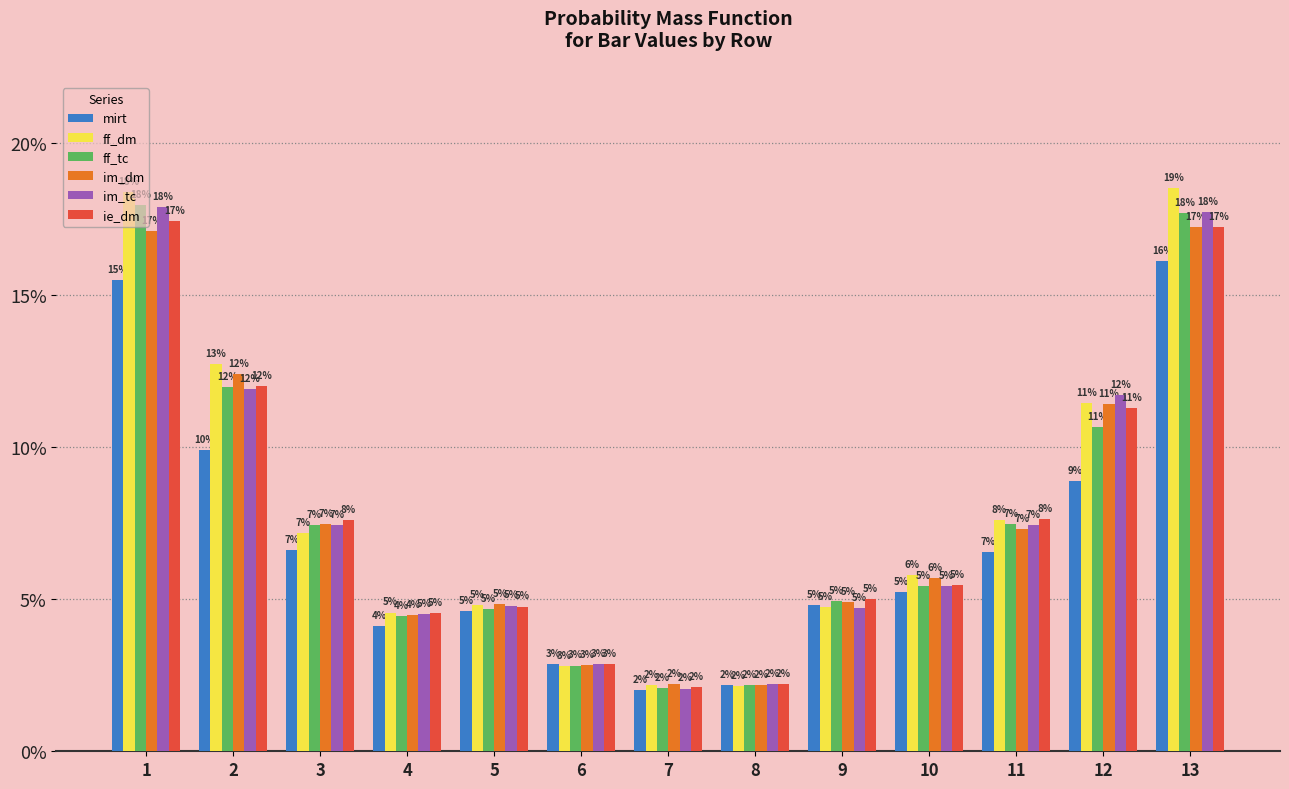

What is the value of the ie_dm bar at the 9th from the left?

0.1